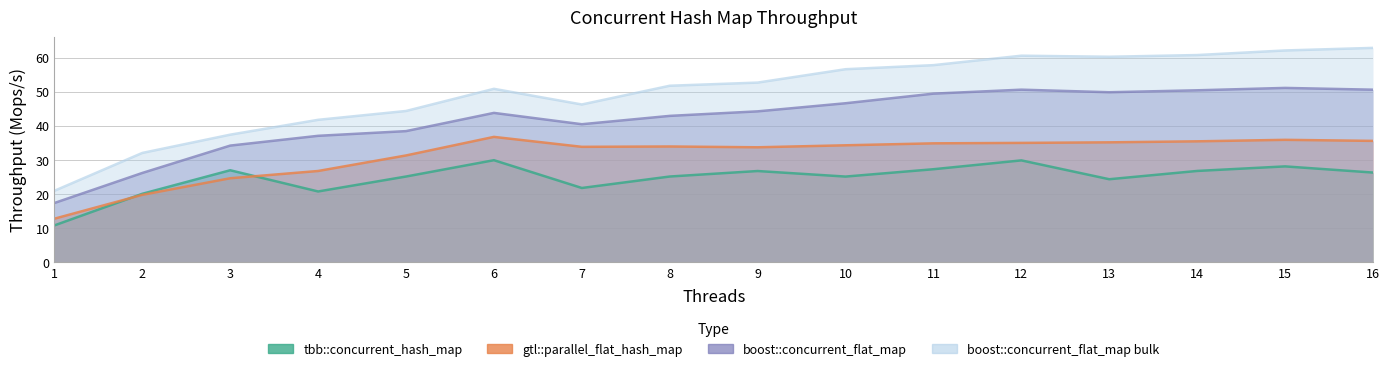

What is the difference between the boost::concurrent_flat_map bulk values at 16 and 2?

30.8